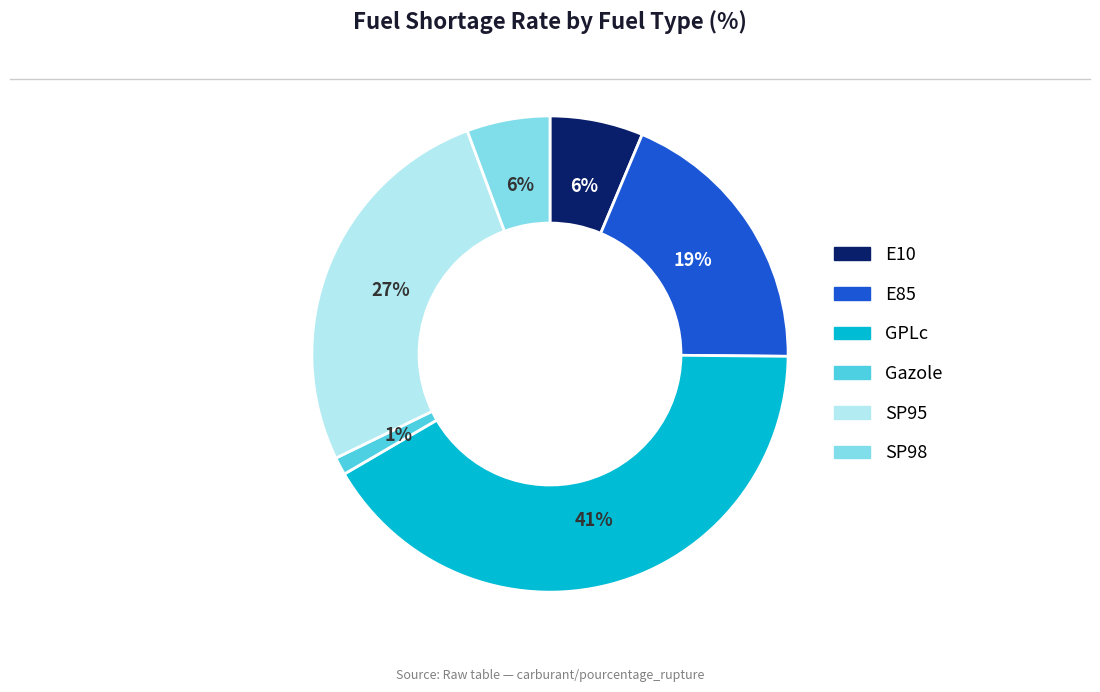

Do Gazole and E85 together represent more than half of the pie?

No